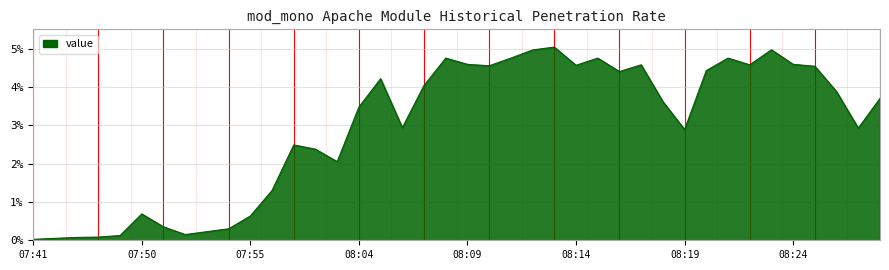

Does the chart display data point markers on the line(s)?

No